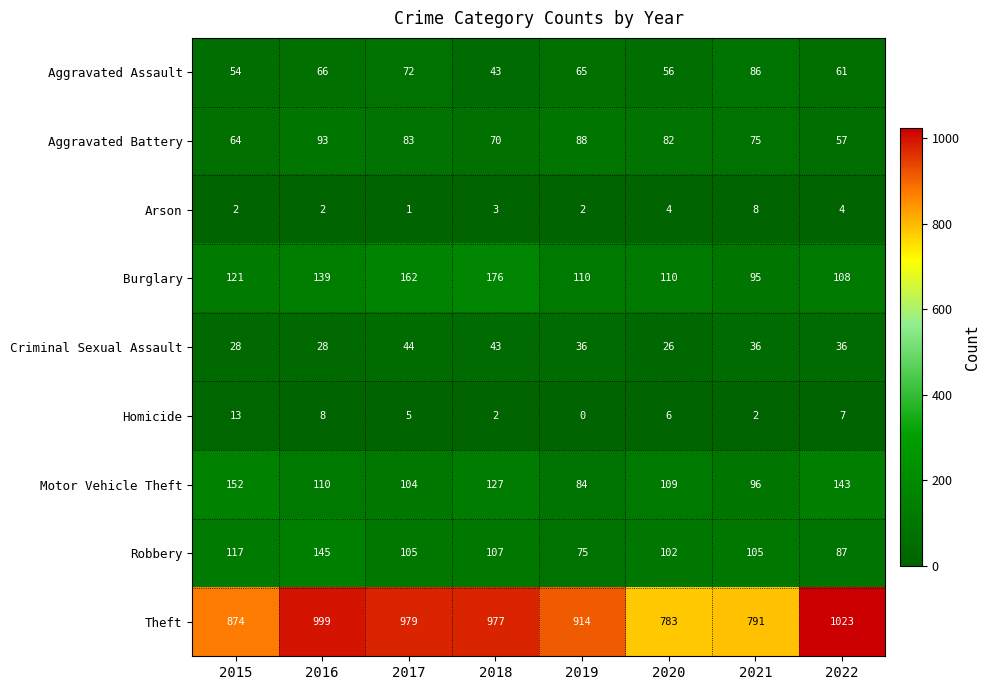

At how many categories does at least one series exceed 182?

8